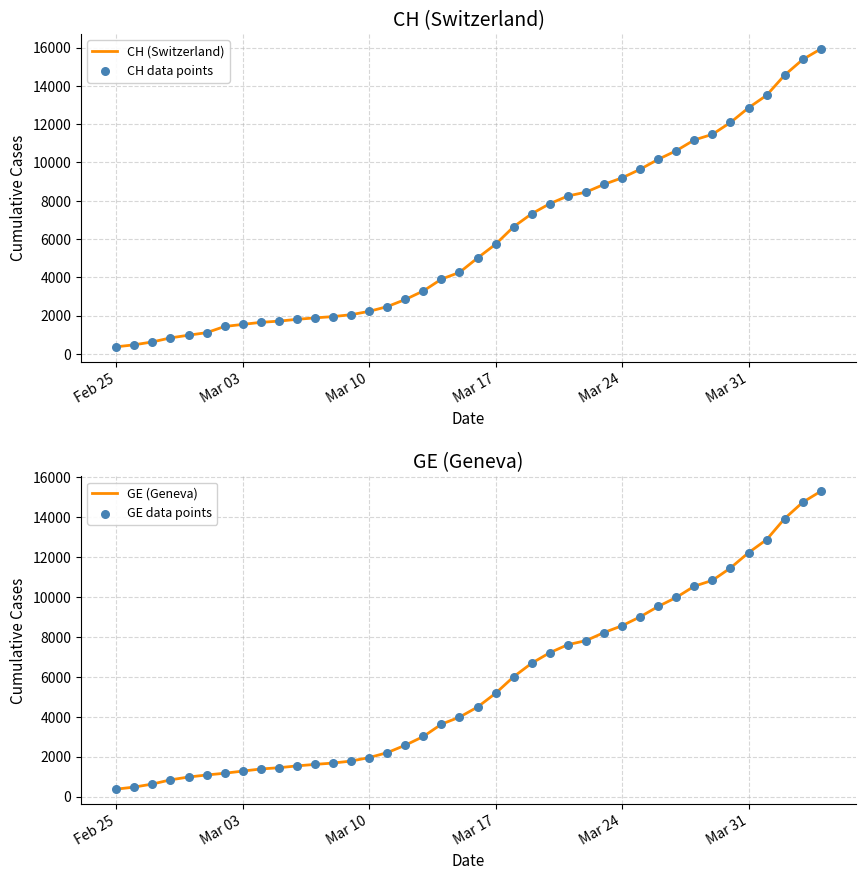

Which series has the widest spread of Y values?

CH (Switzerland)